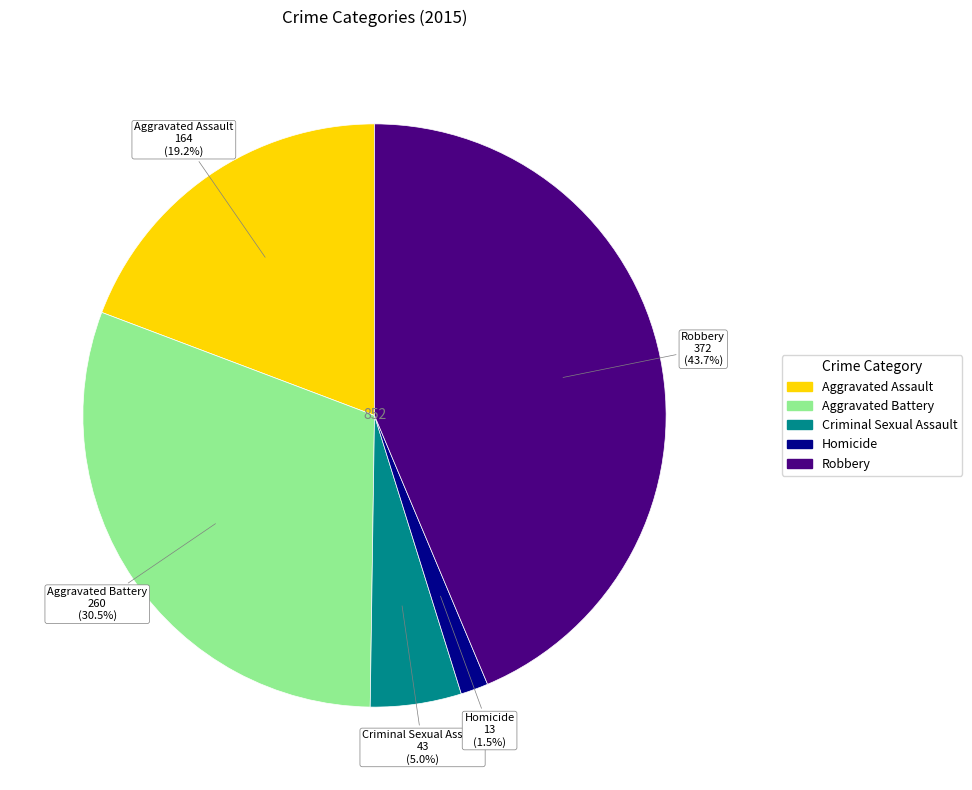

Is Homicide the majority of the pie?

No